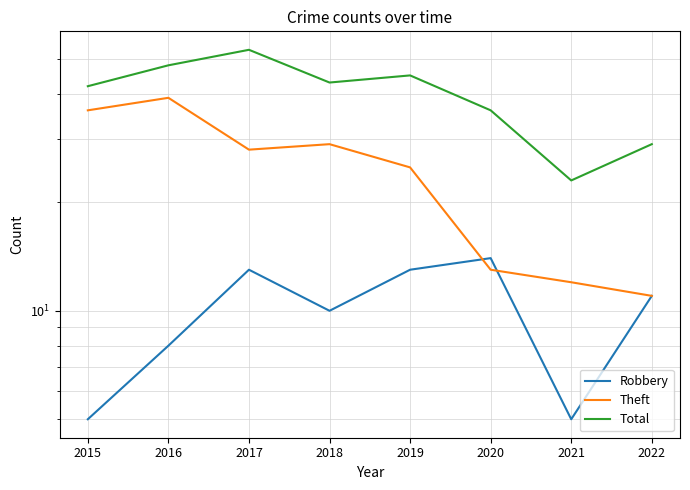

Which series has the largest total across all categories?

Total